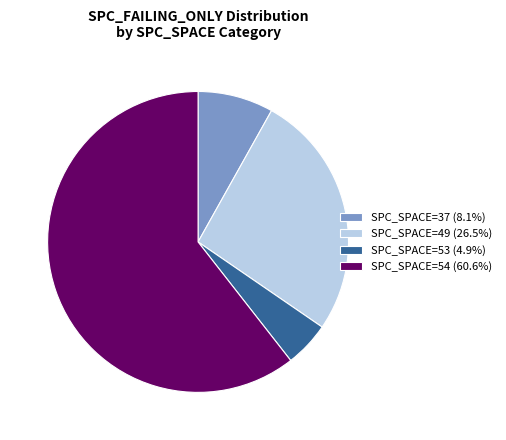

Is the sum of SPC_SPACE=49 (26.5%) and SPC_SPACE=37 (8.1%) greater than half?

No